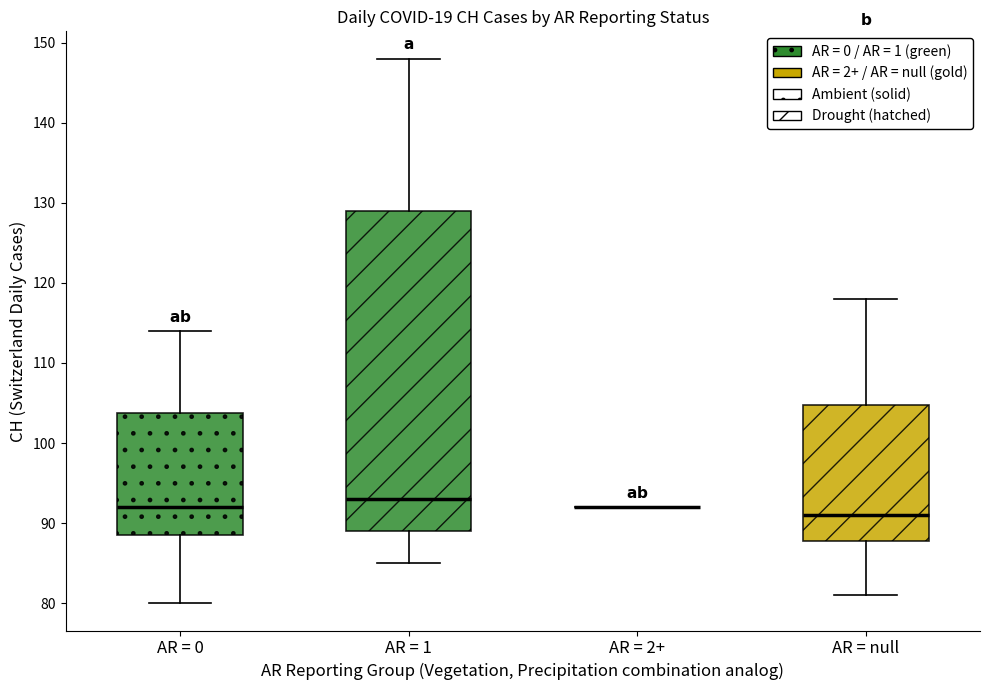

Where does the upper whisker of the box for AR = null end on the y-axis? The values are not printed on the chart, so give them approximately, as read against the axis.

118